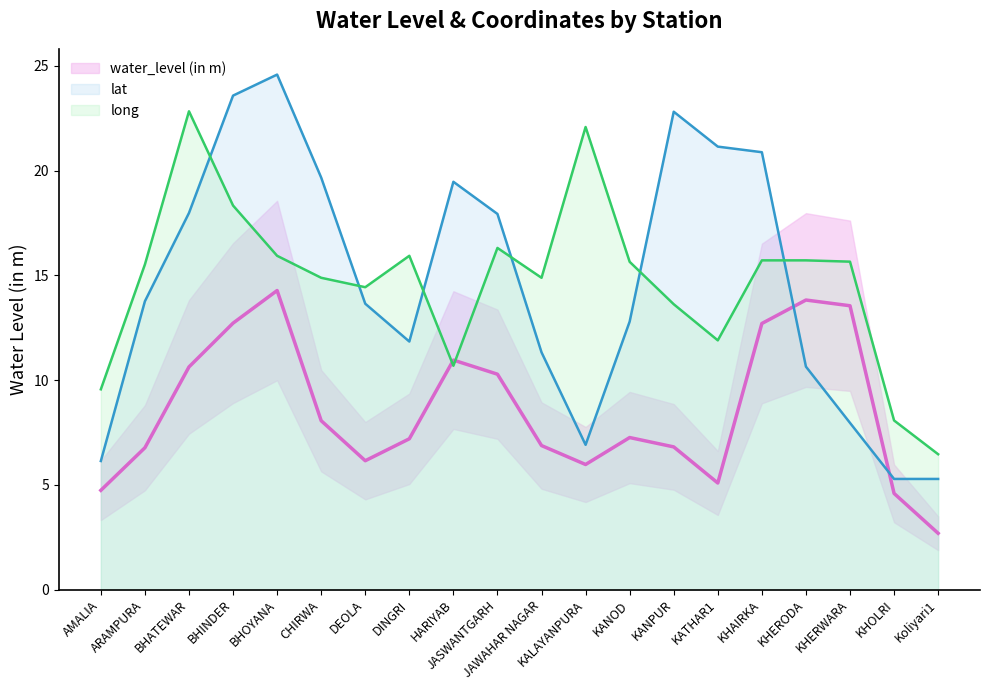

What is the label of the 6th point from the right?

KATHAR1